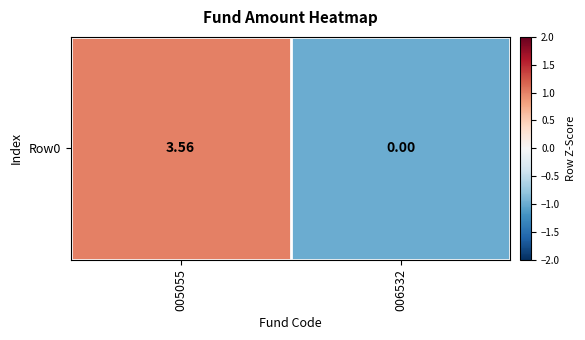

How many values are between -1 and 1?

2